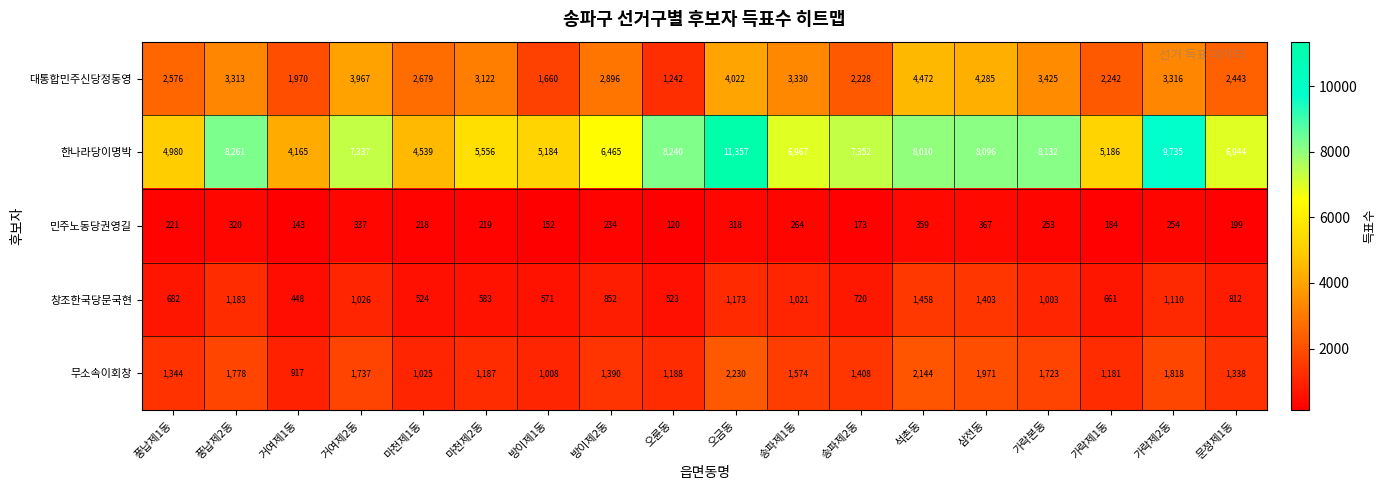

What is the total value across all series at 가락본동?

14536